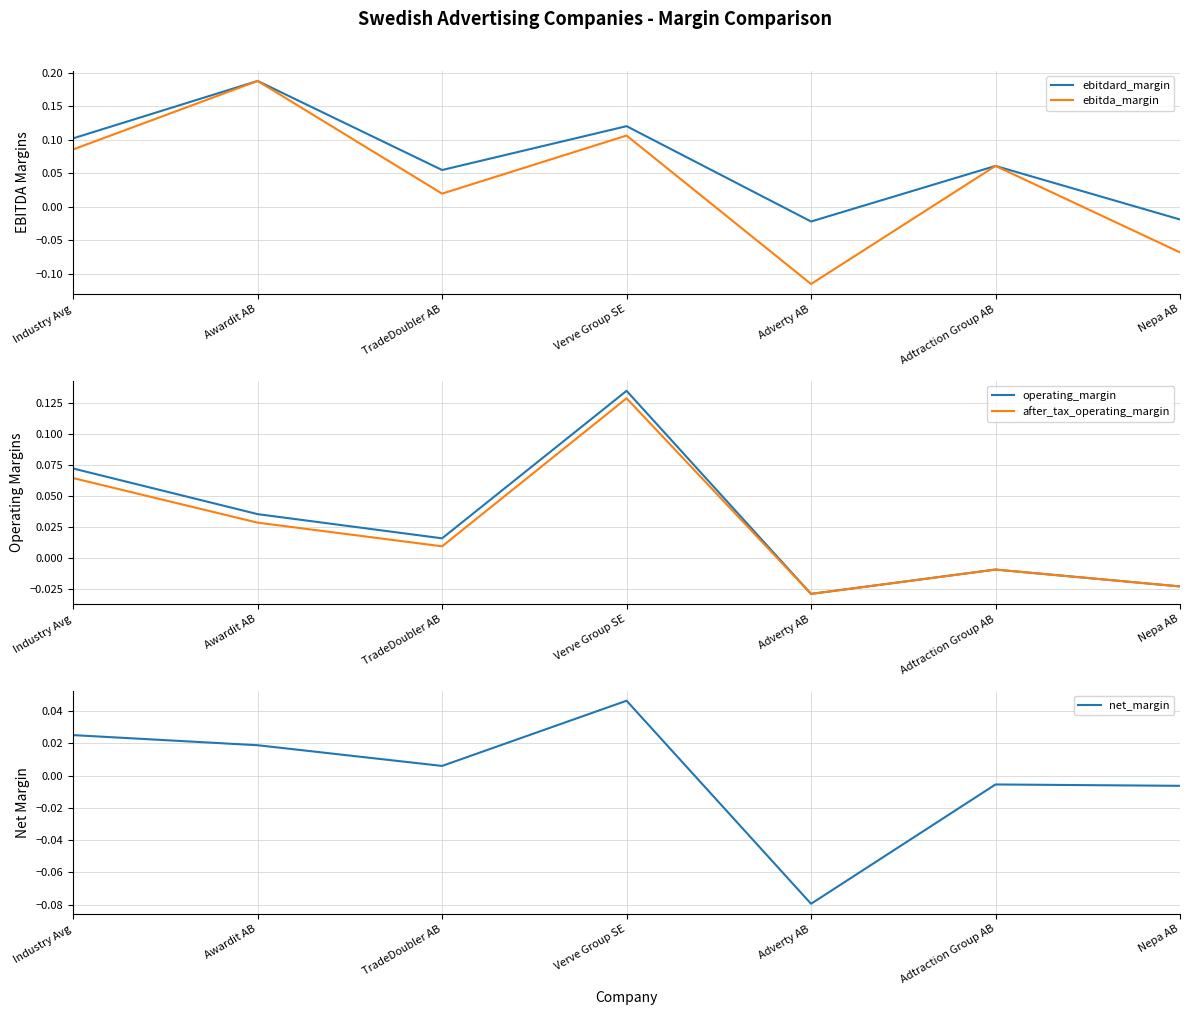

What is the sum of the ebitda_margin values at Adtraction Group AB and TradeDoubler AB?

0.1